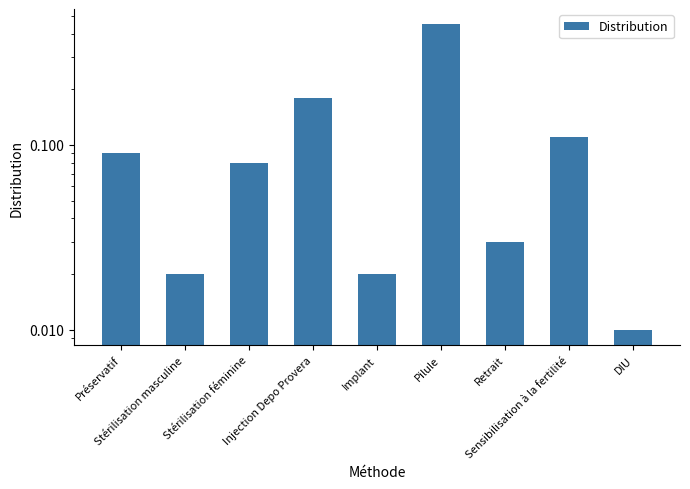

Are the bars horizontal?

No